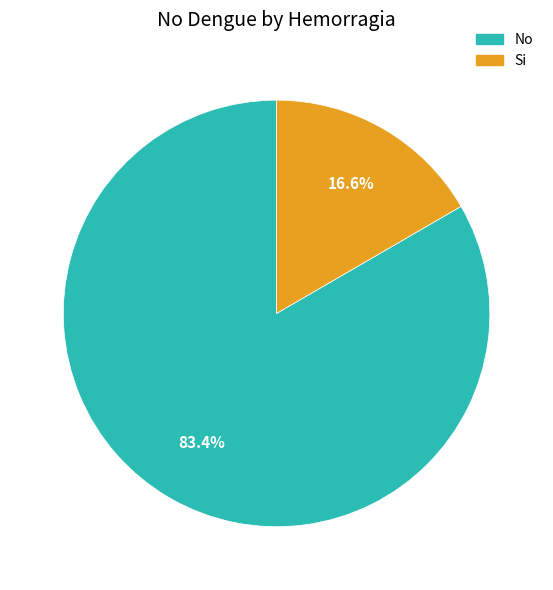

Count the number of slices in the pie.

2